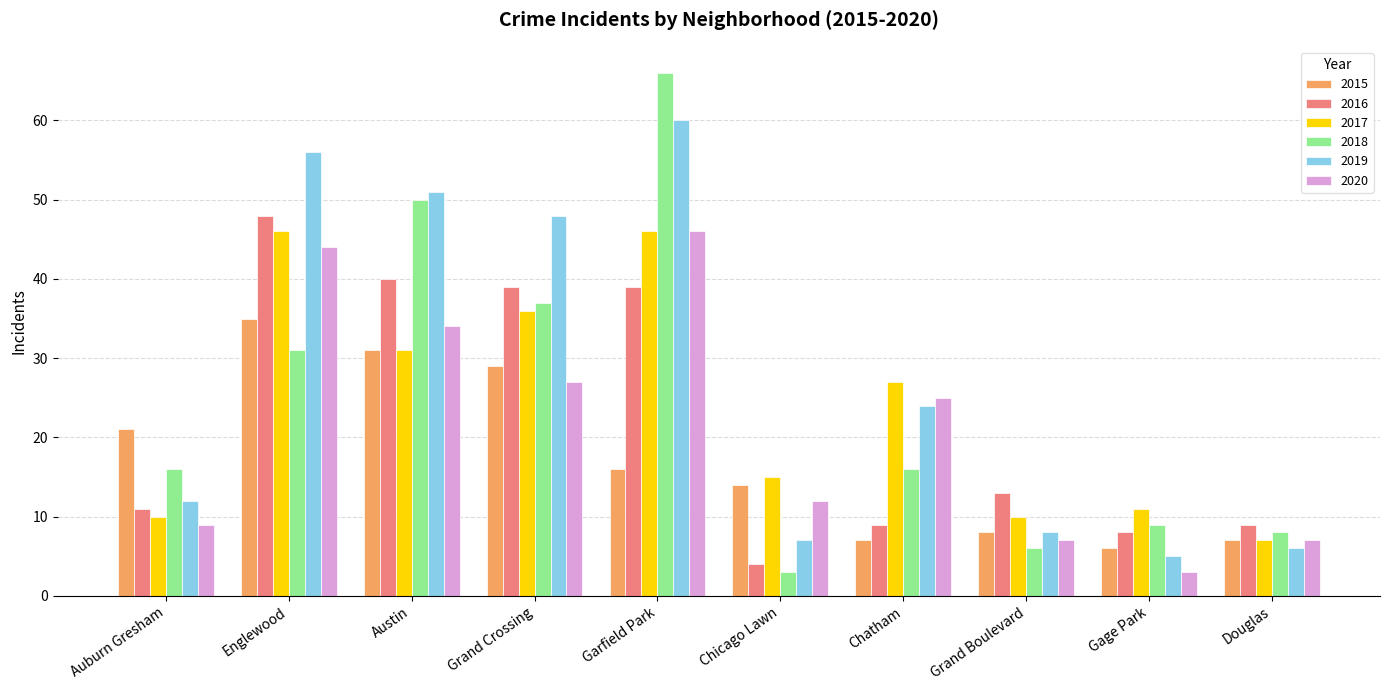

At how many categories does at least one series exceed 42?

4